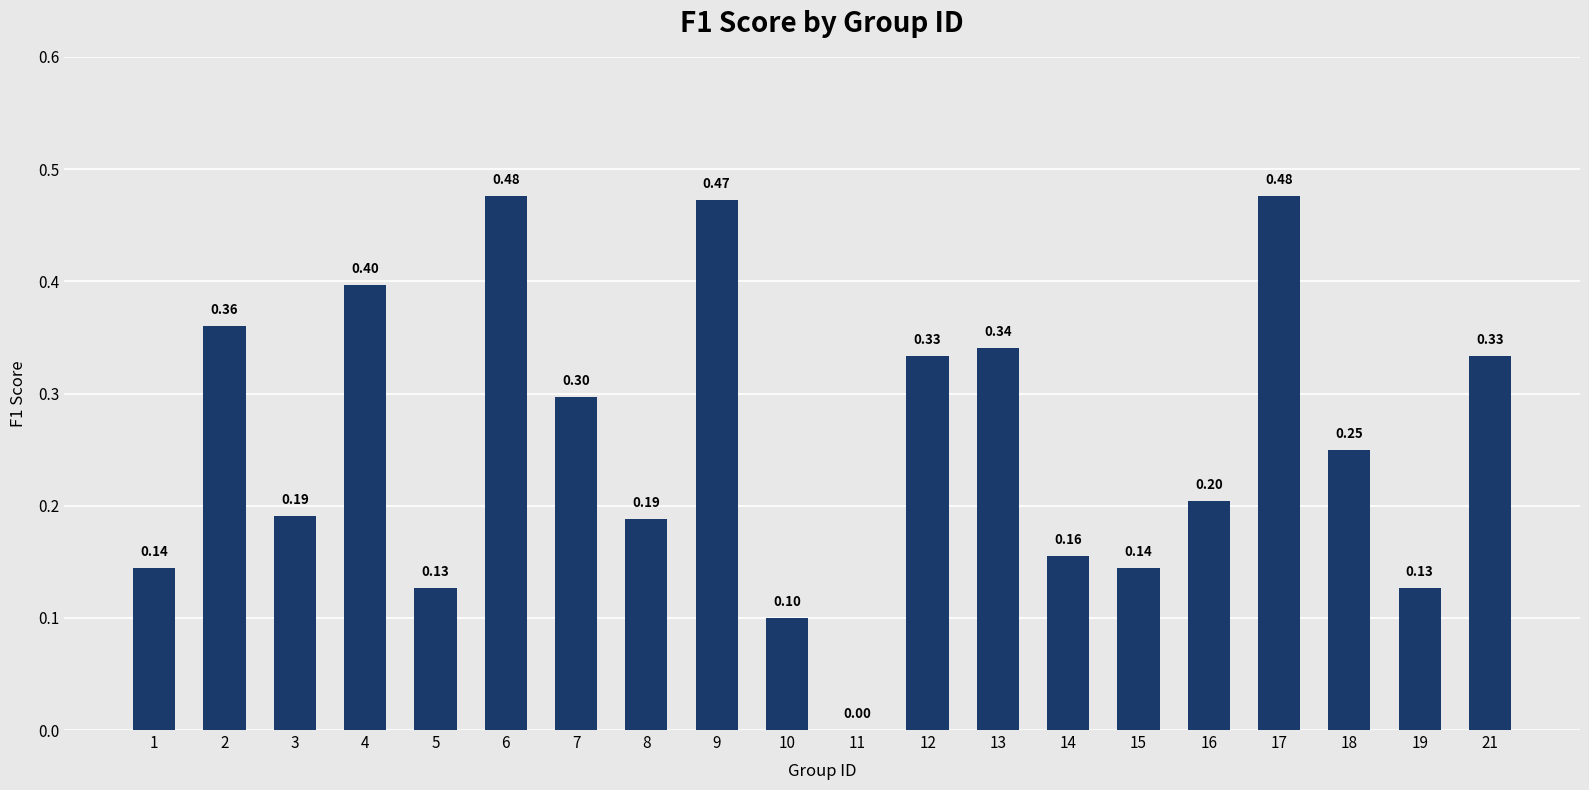

What is the sum of the values at 9 and 16?

0.7